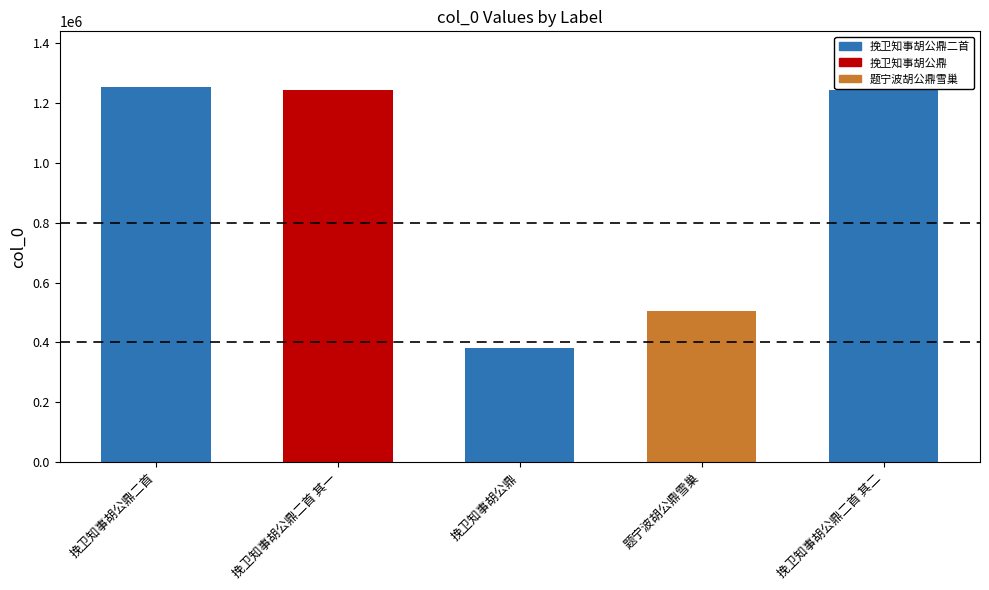

What is the label of the 5th bar from the right?

挽卫知事胡公鼎二首